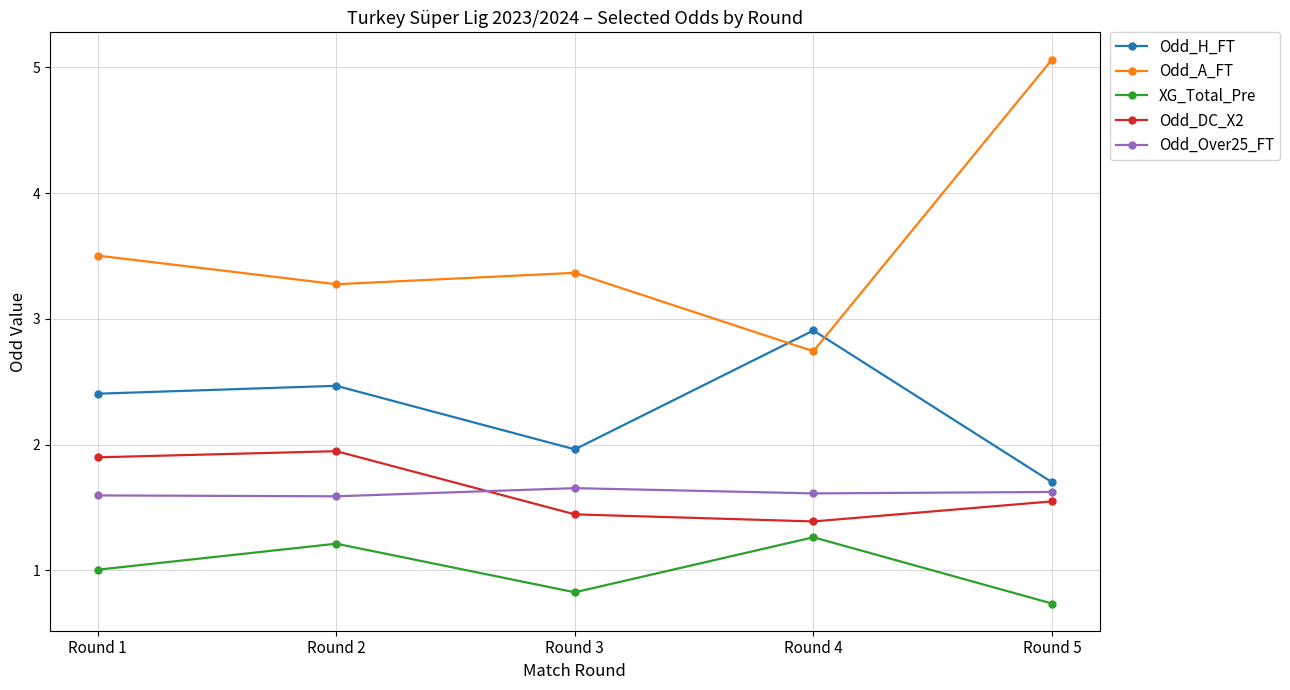

Is the value of Odd_A_FT at Round 3 greater than the value of Odd_DC_X2 at Round 4?

Yes